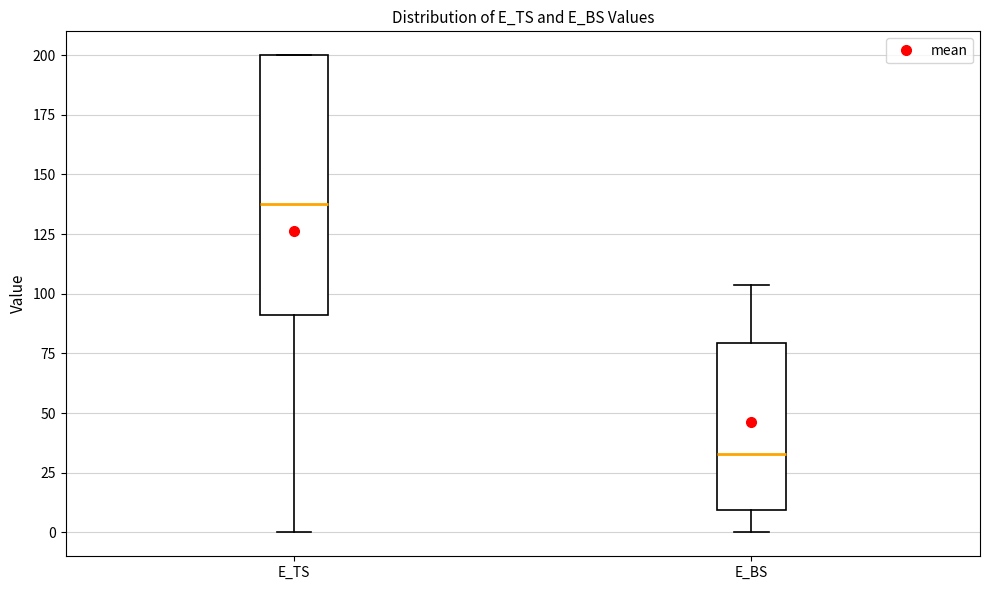

Where does the median line of the box for E_TS sit on the y-axis? The values are not printed on the chart, so give them approximately, as read against the axis.

140